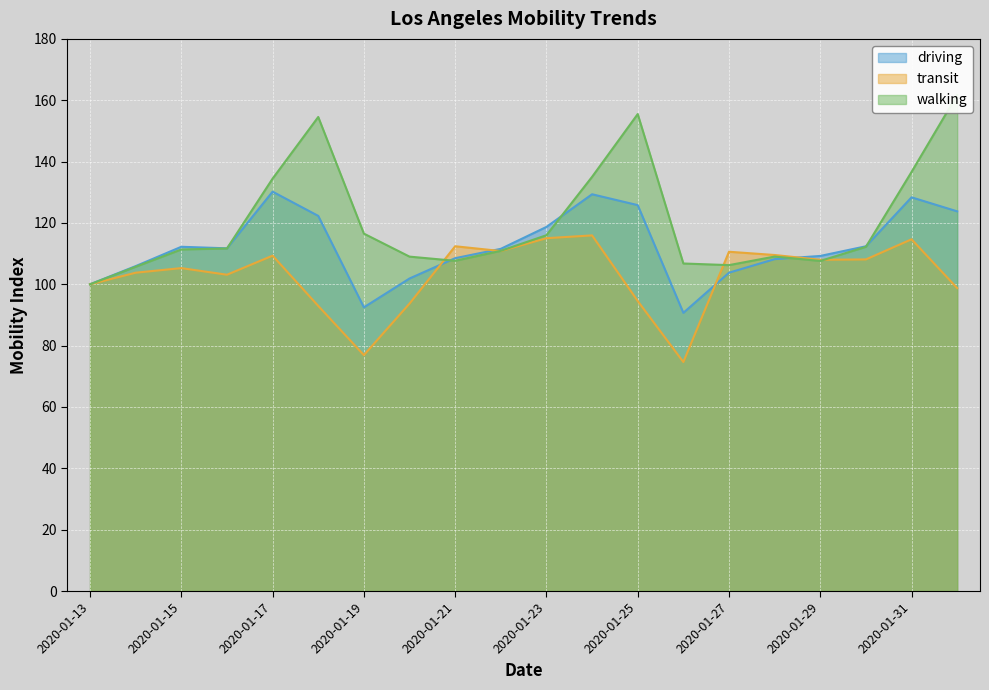

Which series changed the most between 2020-01-28 and 2020-01-31?

walking